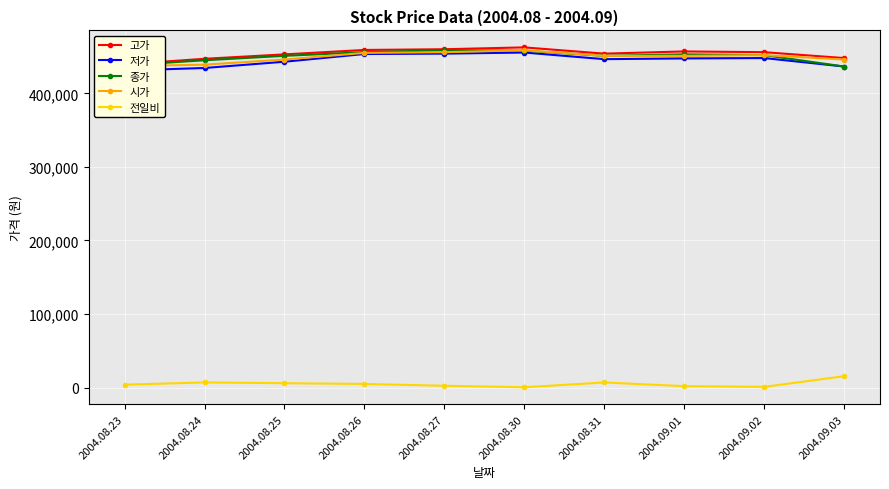

What is the value of the 시가 point at the 8th from the left?

451000